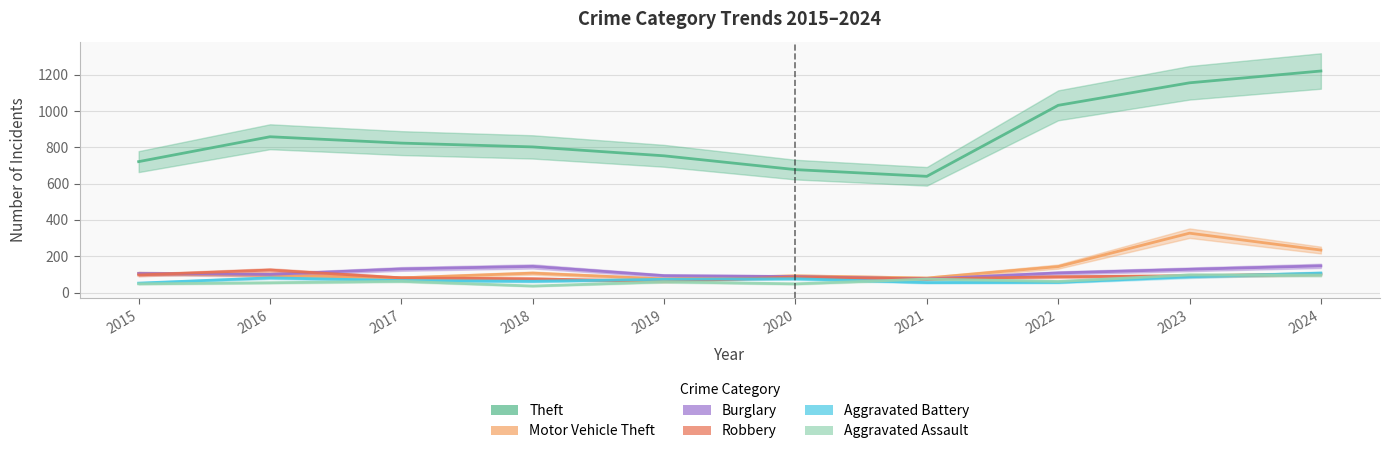

At 2024, list the series in order from largest to smallest.

Theft, Motor Vehicle Theft, Burglary, Aggravated Battery, Robbery, Aggravated Assault